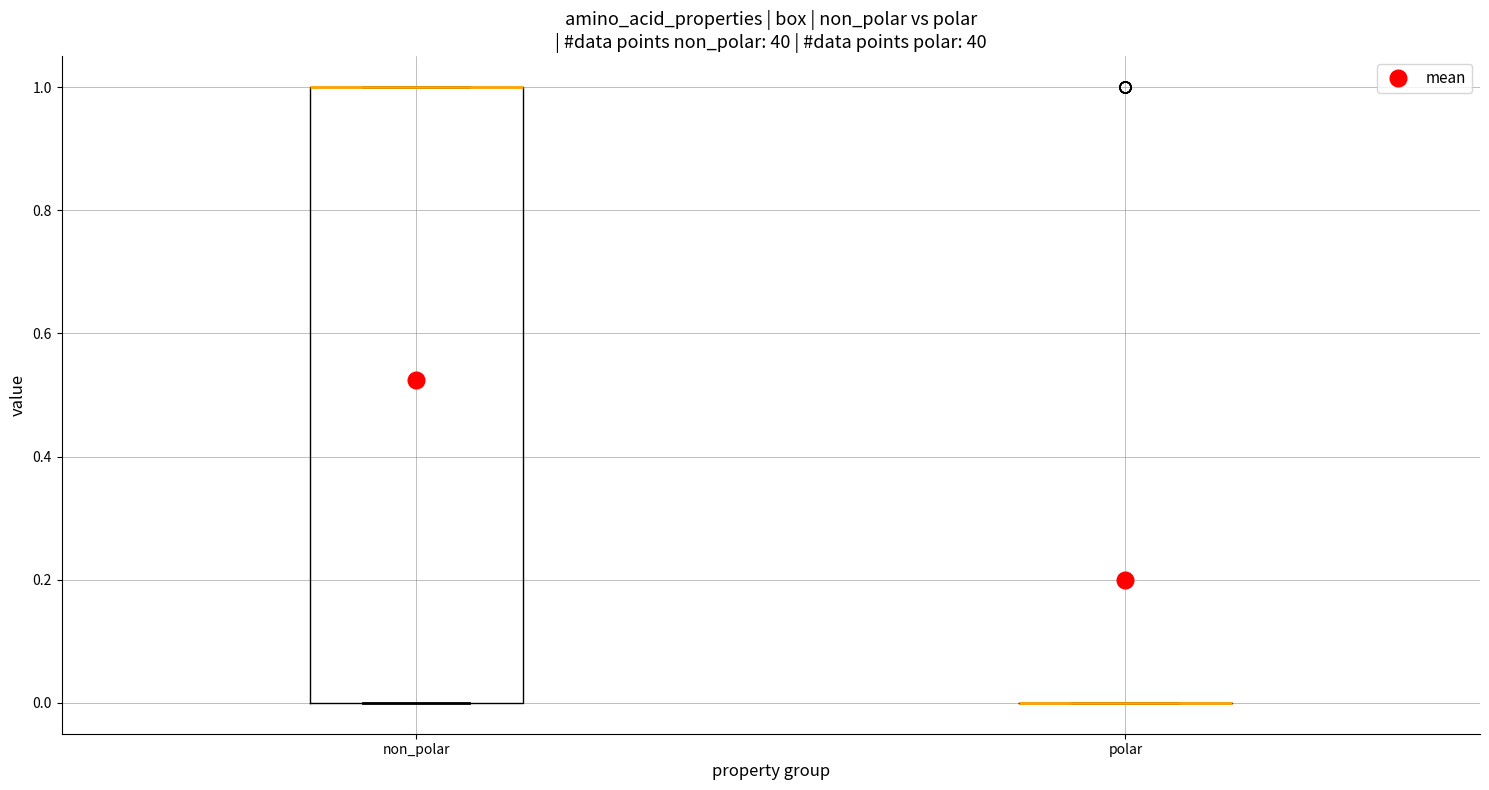

Reading left to right, transcribe this box plot: for each box, give where its median line is, the range the box spans, and where its two whiskers end, as read against the y-axis. The values are not printed on the chart, so give them approximately, as read against the axis.

non_polar: median 1 (drawn on the box's upper edge), box 0 to 1, whiskers 0 to 1
polar: box collapsed to a line at 0, whiskers 0 to 0